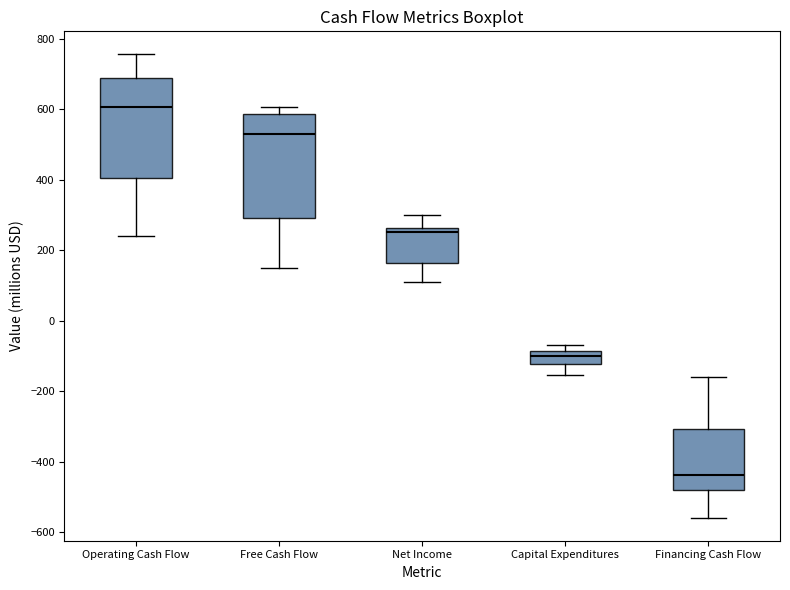

Reading left to right, read every box against the y-axis: the position of its median line, the range the box covers, and the ends of its whiskers. The values are not printed on the chart, so give them approximately, as read against the axis.

Operating Cash Flow: median 600, box 400 to 680, whiskers 240 to 760
Free Cash Flow: median 520, box 300 to 580, whiskers 160 to 600
Net Income: median 260 (just below the box's upper edge), box 160 to 260, whiskers 120 to 300
Capital Expenditures: median -100, box -120 to -80, whiskers -160 to -60
Financing Cash Flow: median -440, box -480 to -300, whiskers -560 to -160